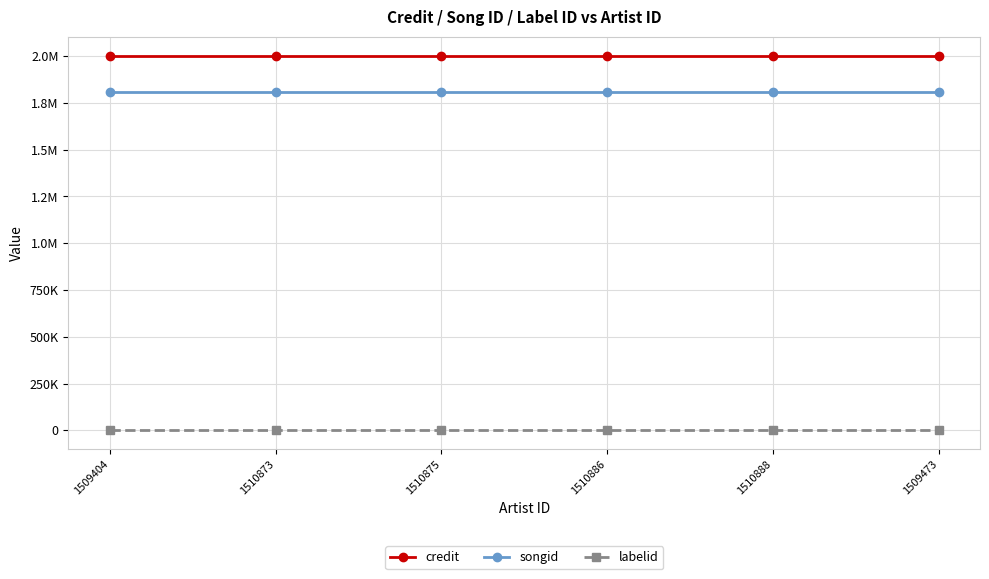

At 1509404, list the series in order from largest to smallest.

credit, songid, labelid